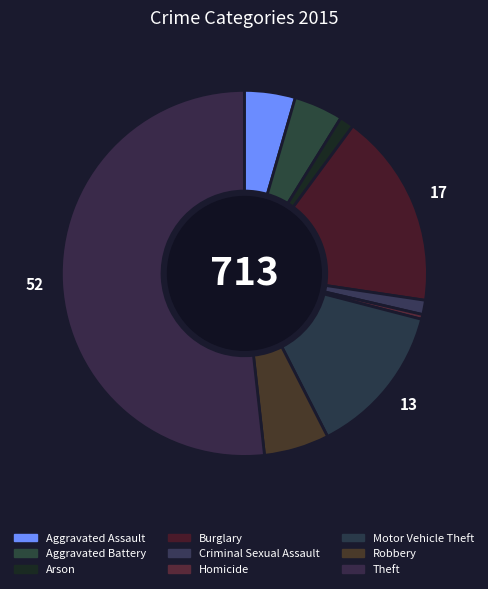

Which category accounts for the majority?

Theft